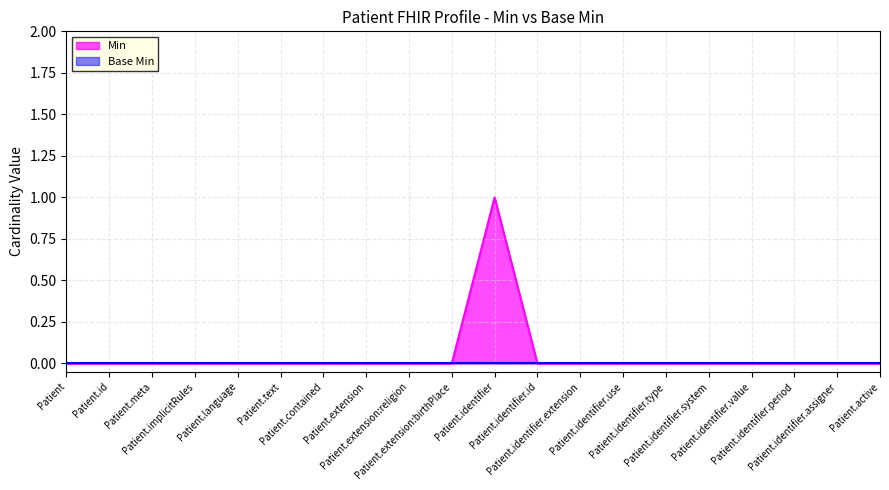

Rank the categories by value from highest to lowest.

Patient.identifier, Patient, Patient.id, Patient.meta, Patient.implicitRules, Patient.language, Patient.text, Patient.contained, Patient.extension, Patient.extension:religion, Patient.extension:birthPlace, Patient.identifier.id, Patient.identifier.extension, Patient.identifier.use, Patient.identifier.type, Patient.identifier.system, Patient.identifier.value, Patient.identifier.period, Patient.identifier.assigner, Patient.active